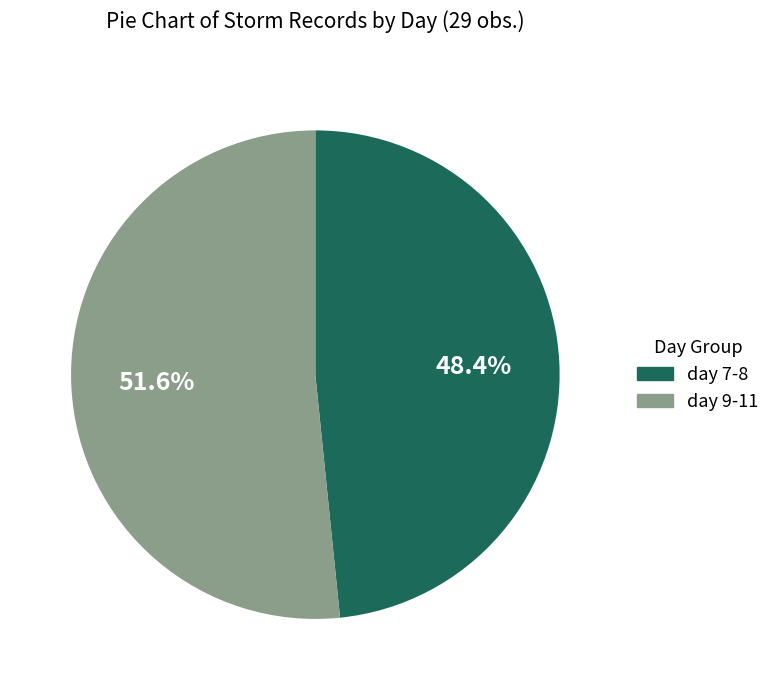

Between day 7-8 and day 9-11, which is larger?

day 9-11